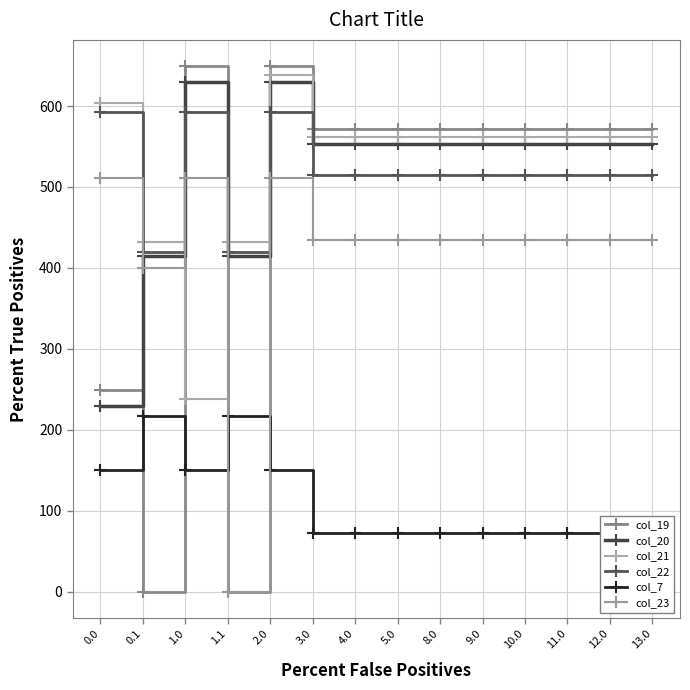

What is the average value of the col_7 series?

110.2